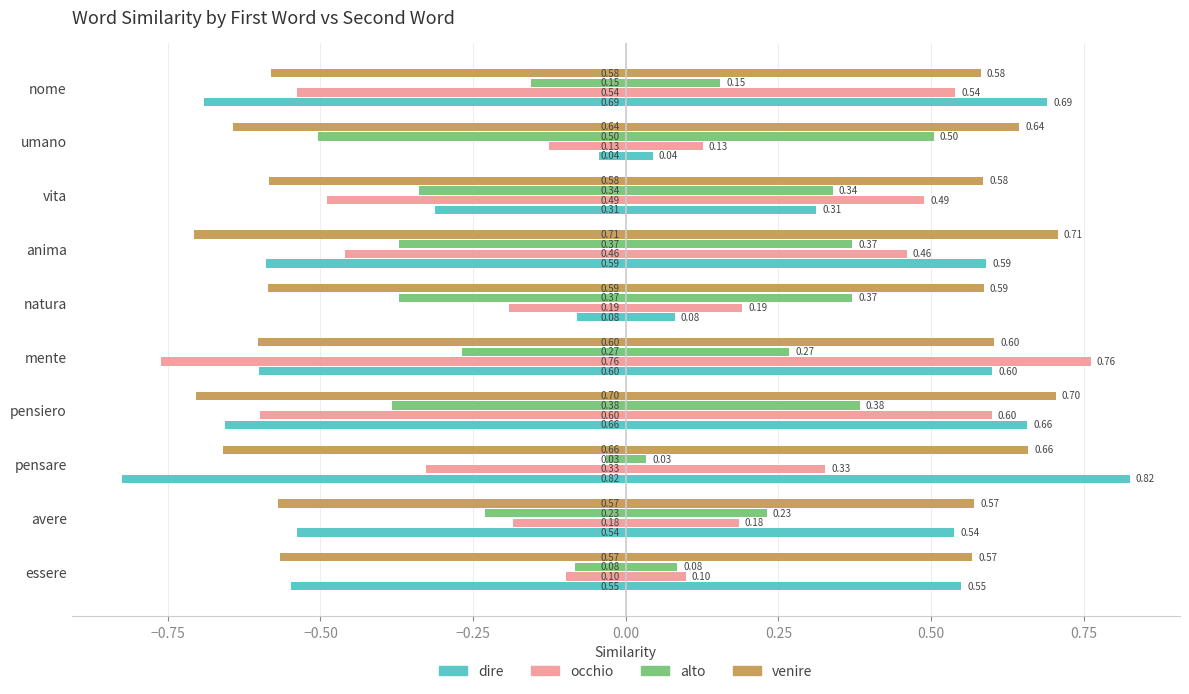

Rank the series at pensiero from highest to lowest value.

alto, occhio, dire, venire